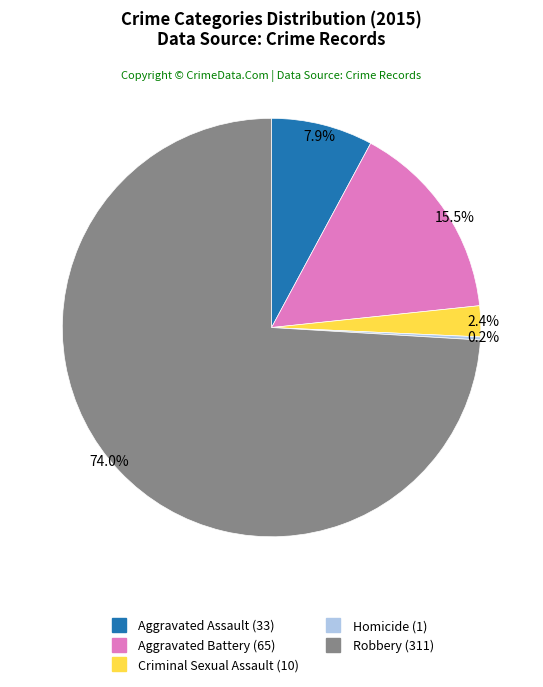

Does Criminal Sexual Assault account for over 50% of the chart?

No